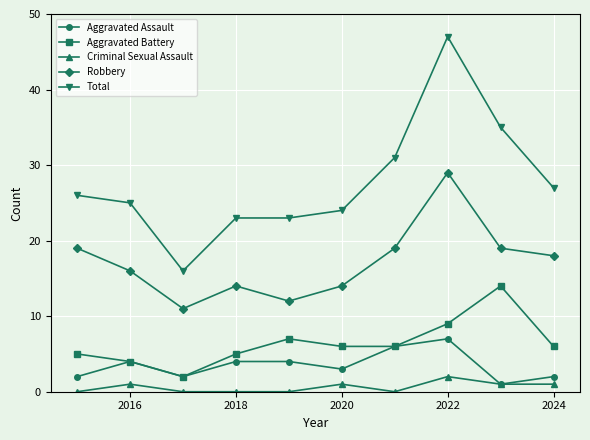

Does the chart display data point markers on the line(s)?

Yes